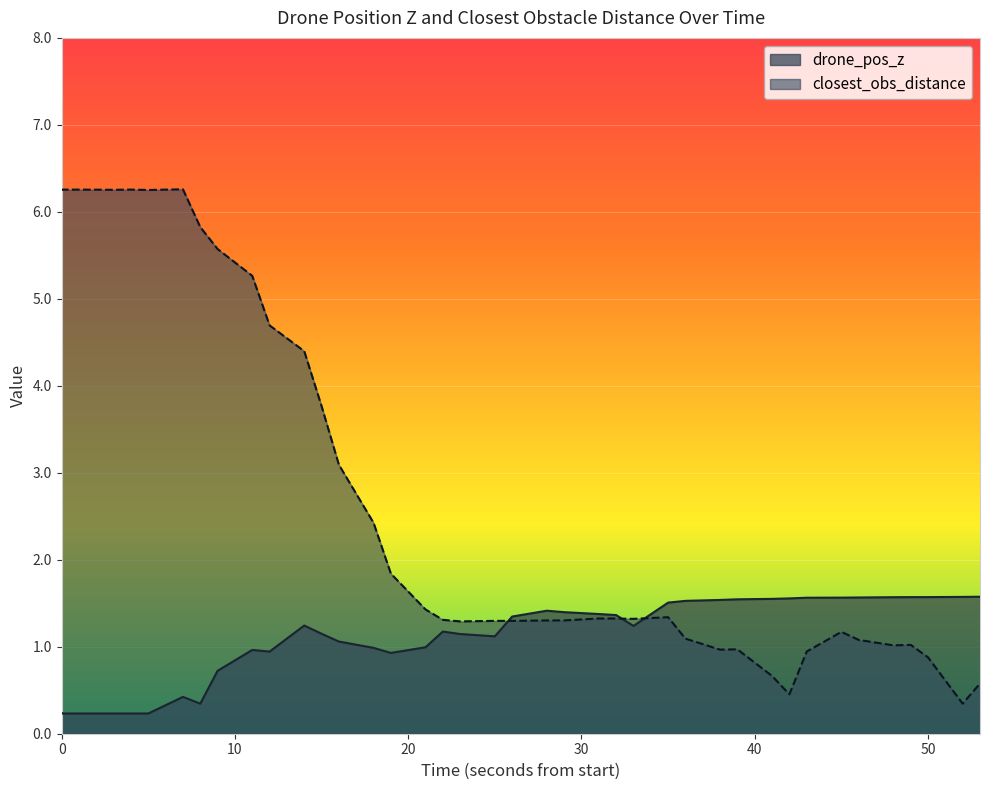

The value of drone_pos_z at 30 is 0.1. True or false?

False